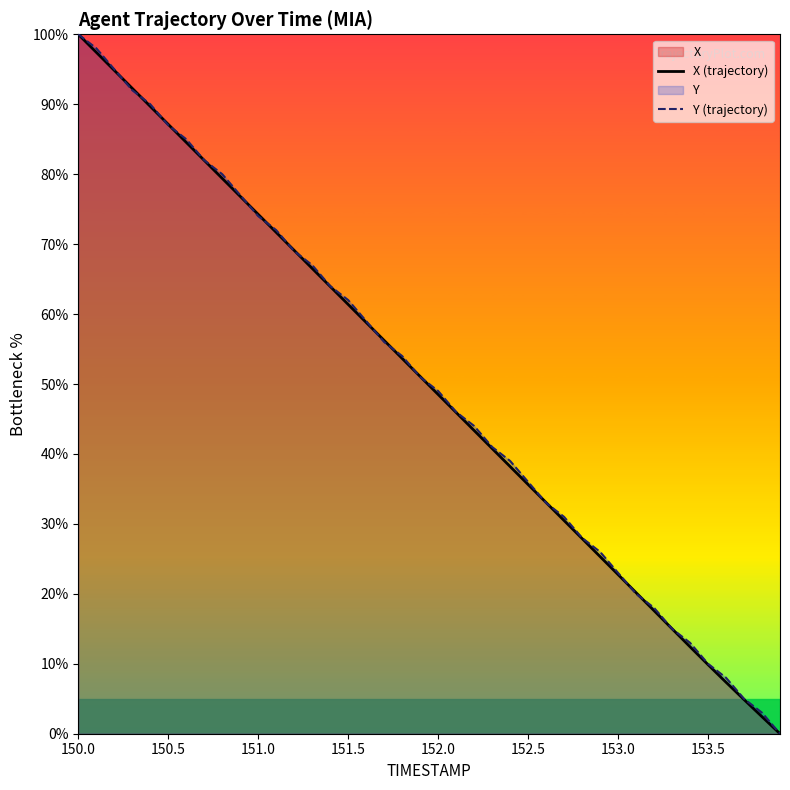

Which series has the widest spread of values?

X (trajectory)